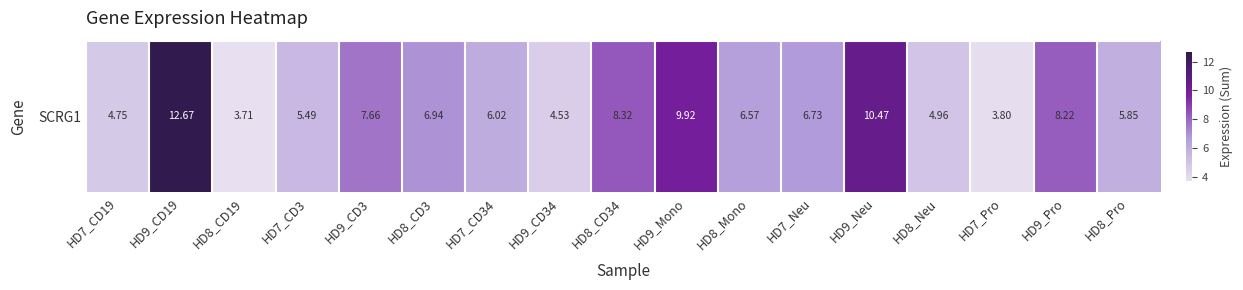

The value at HD9_CD34 is 4.5. True or false?

True